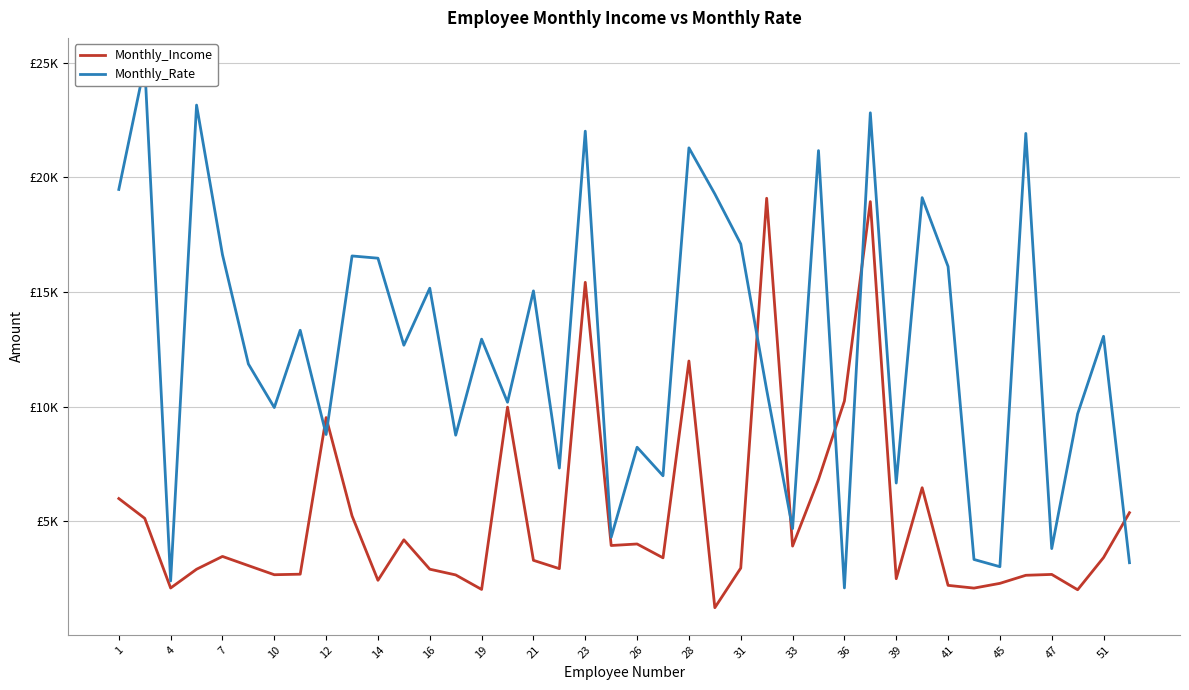

What is the highest value of the Monthly_Rate series?

24907